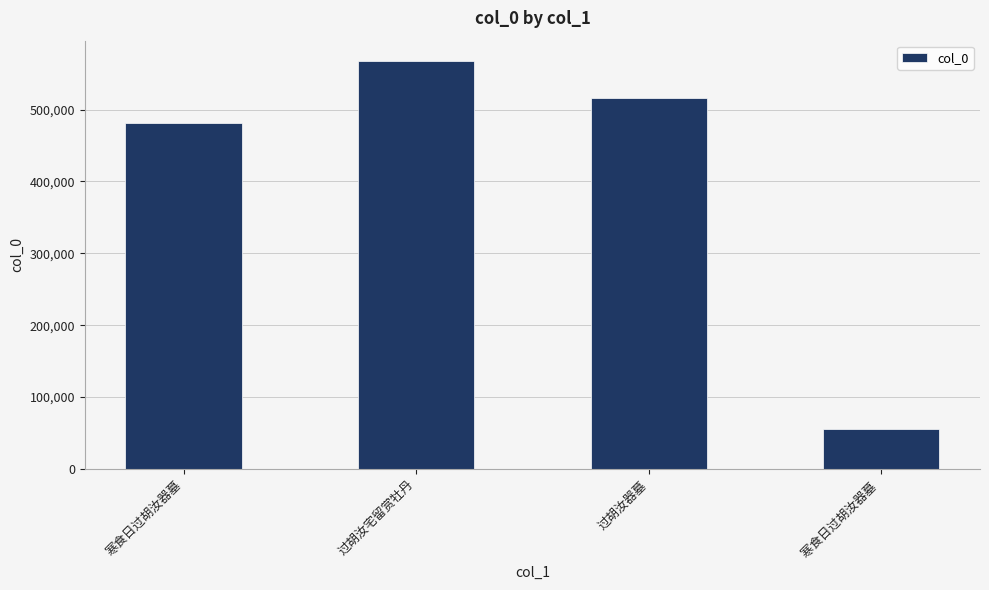

How many bars are there in total?

4